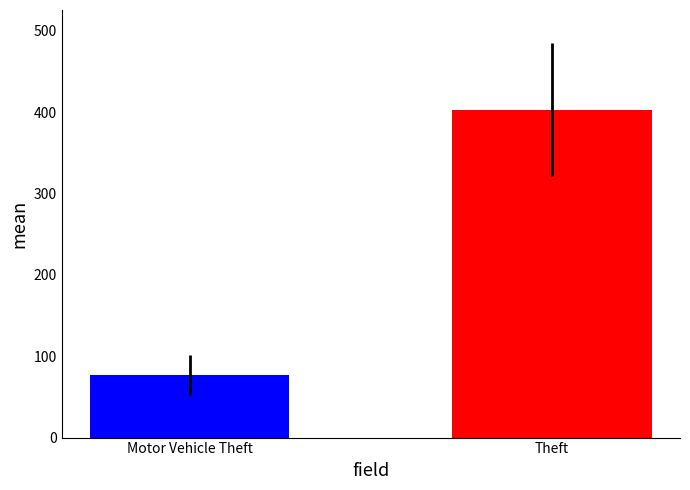

List the labels in order of value, smallest first.

Motor Vehicle Theft, Theft